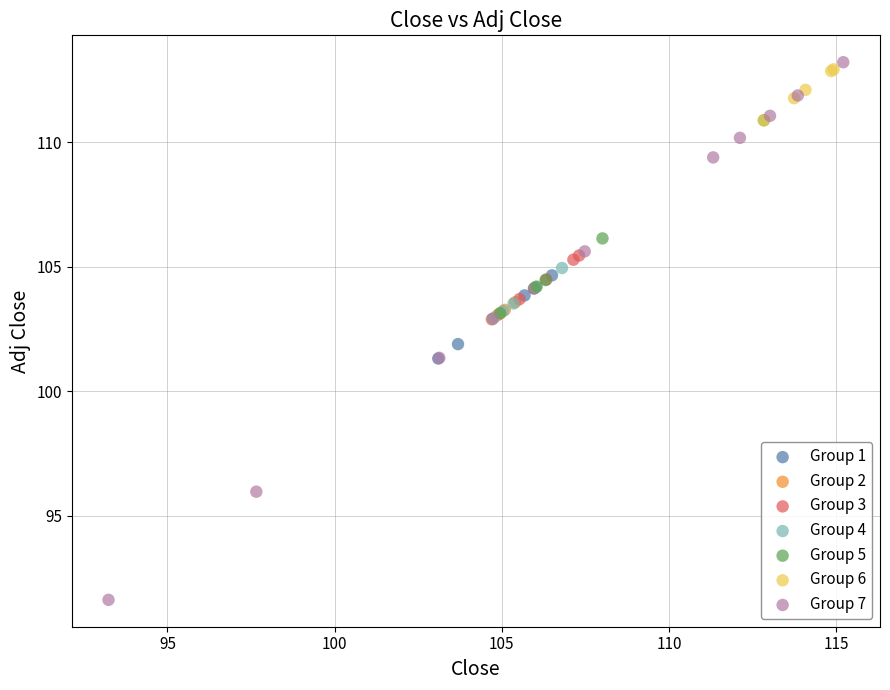

What are all the series names shown in the legend?

Group 1, Group 2, Group 3, Group 4, Group 5, Group 6, Group 7